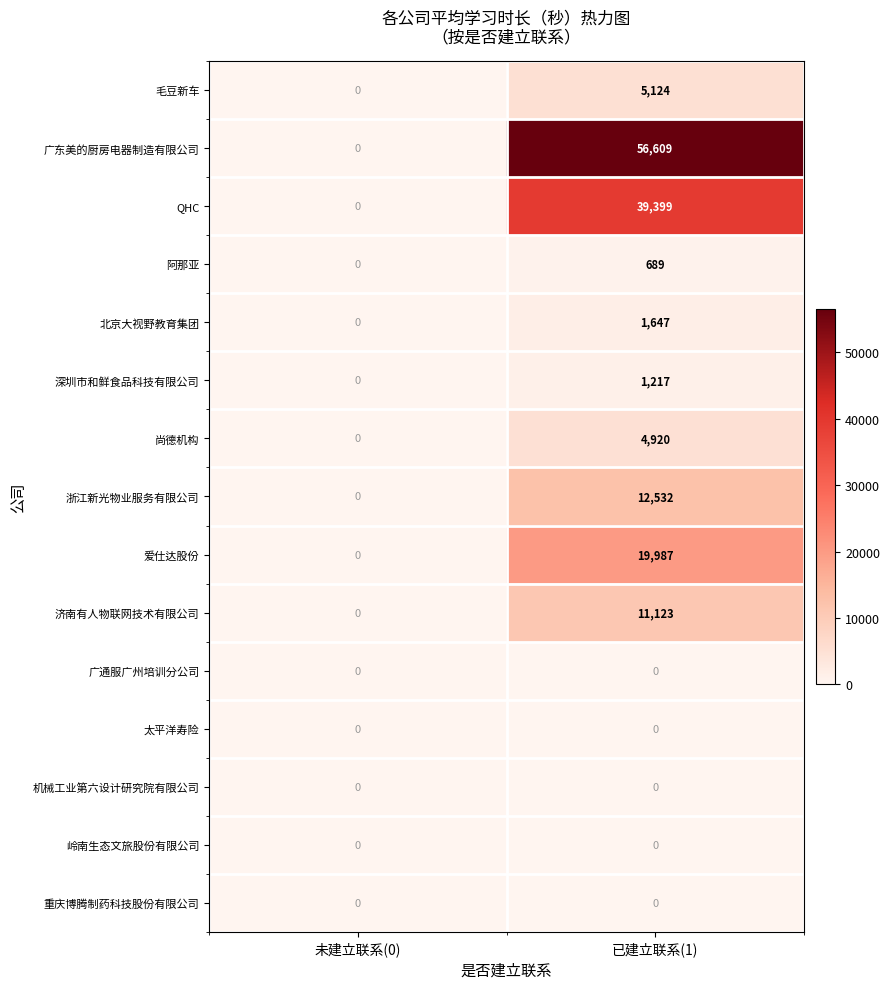

What is the sum of all 阿那亚 values?

689